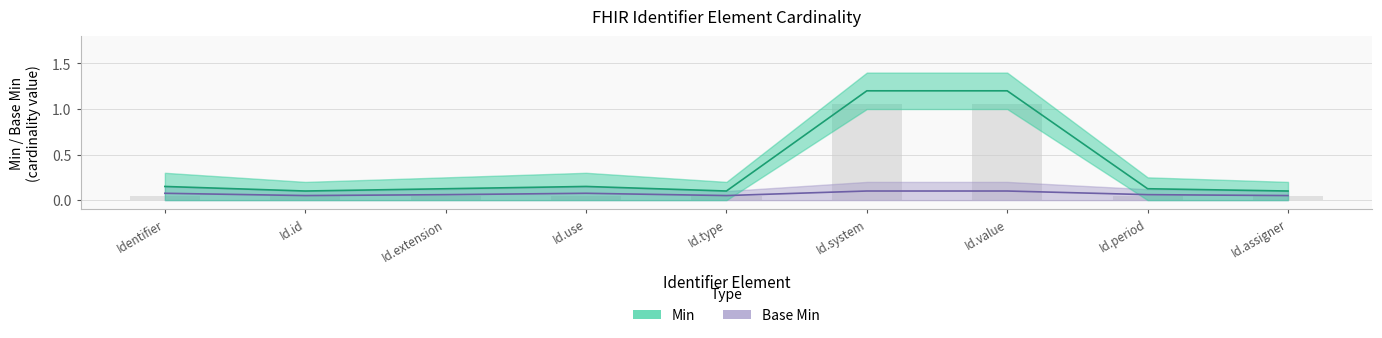

The chart shows a value of 0.1 at Id.type. True or false?

True